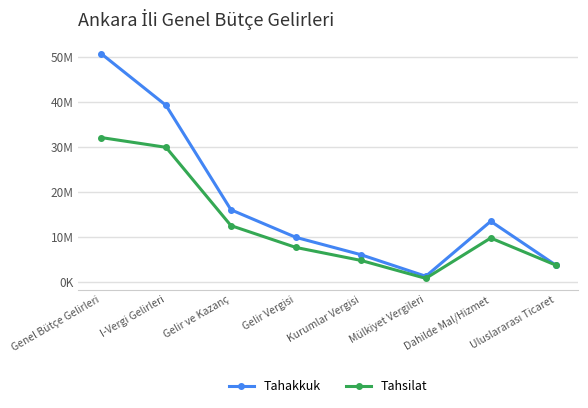

At which category does Tahsilat reach its first local valley?

Mülkiyet Vergileri